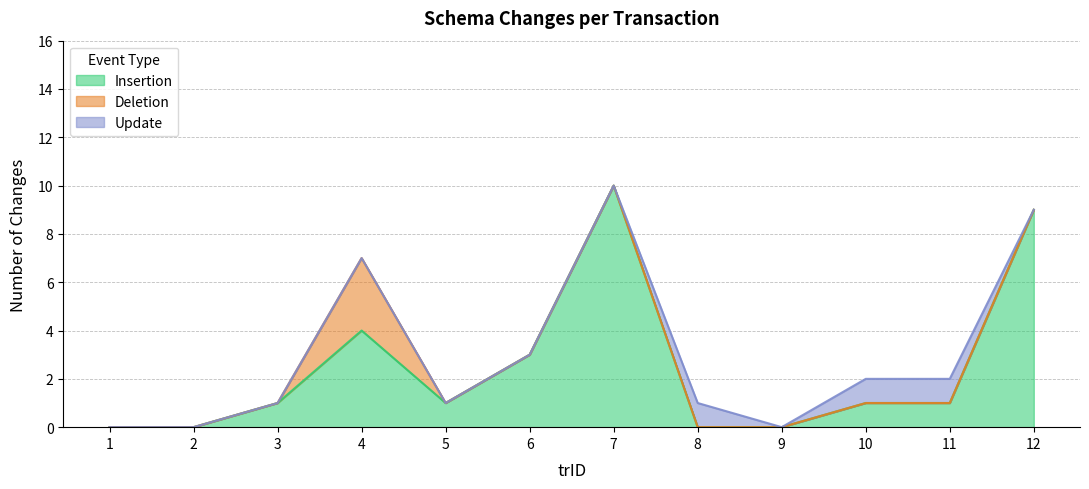

At 1, list the series in order from largest to smallest.

Insertion, Deletion, Update